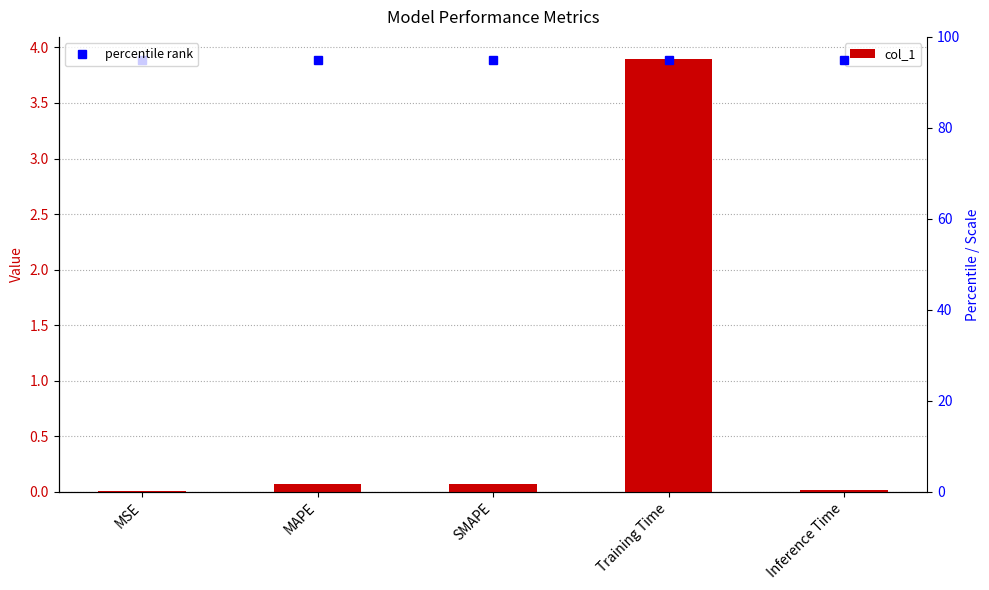

Reading right to left, list all the values displayed in this chart.

col_1: Inference Time=0.0	Training Time=3.9	SMAPE=0.1	MAPE=0.1	MSE=0.0
percentile rank: Inference Time=95.0	Training Time=95.0	SMAPE=95.0	MAPE=95.0	MSE=95.0